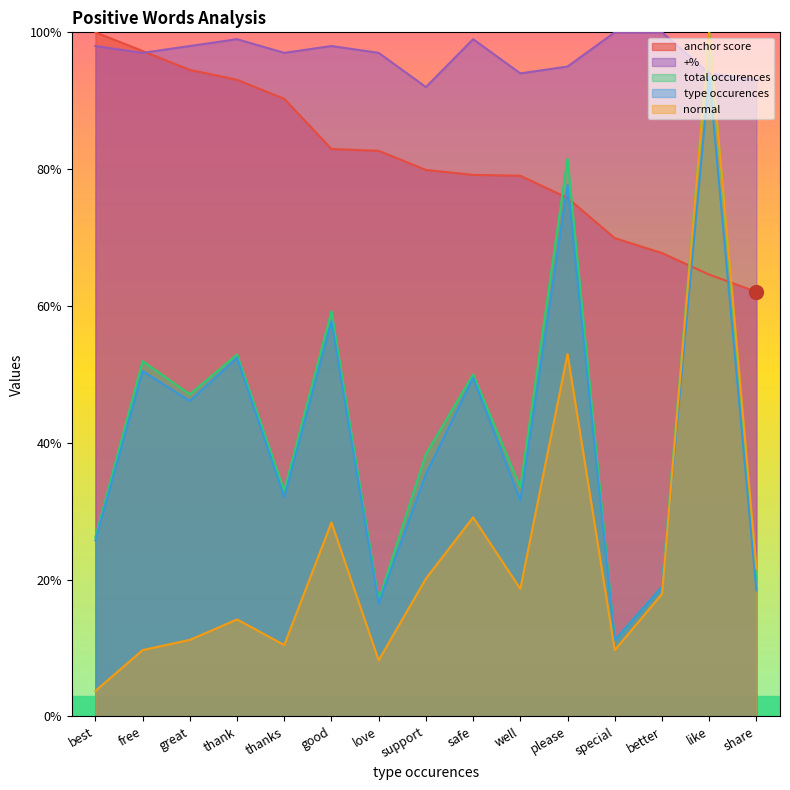

What position from the left is share?

15